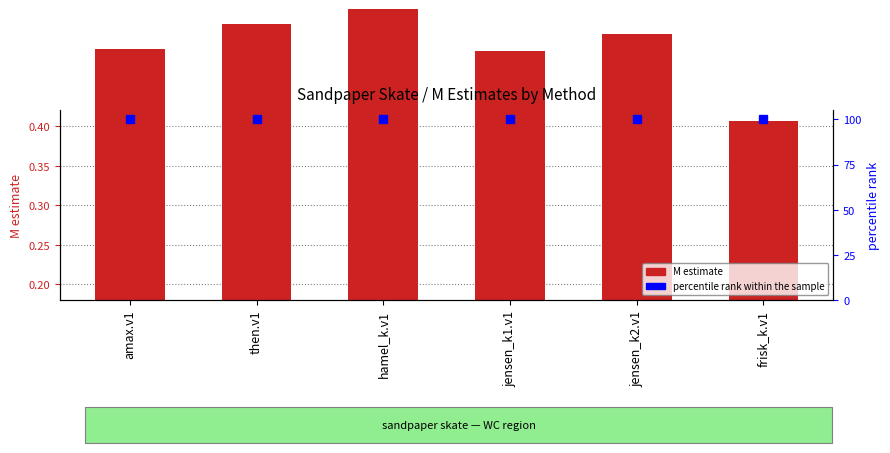

What is the sum of the values at then.v1 and jensen_k2.v1?

0.7